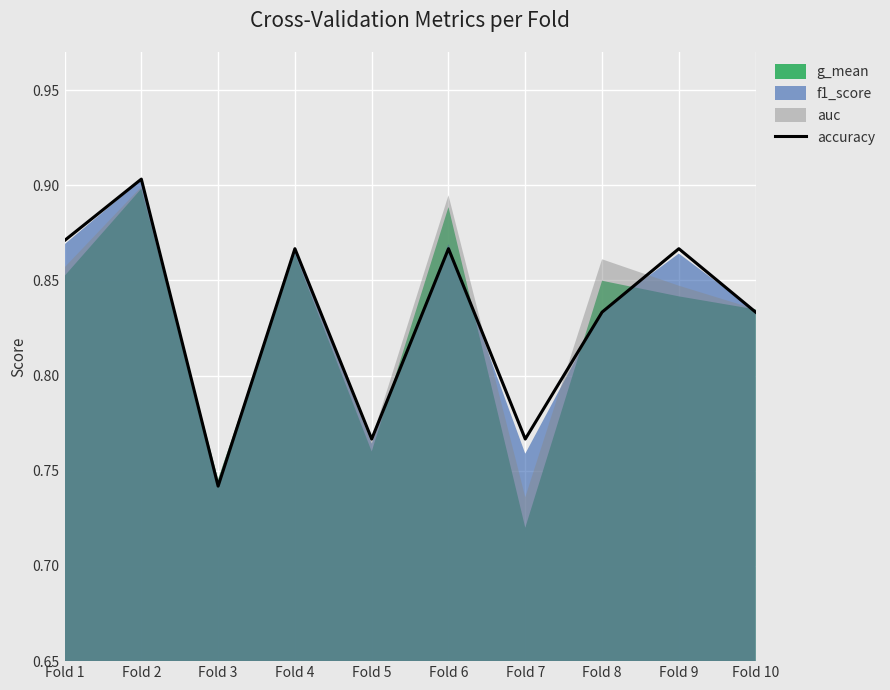

True or false: the data shows 0.9 at Fold 1.

True